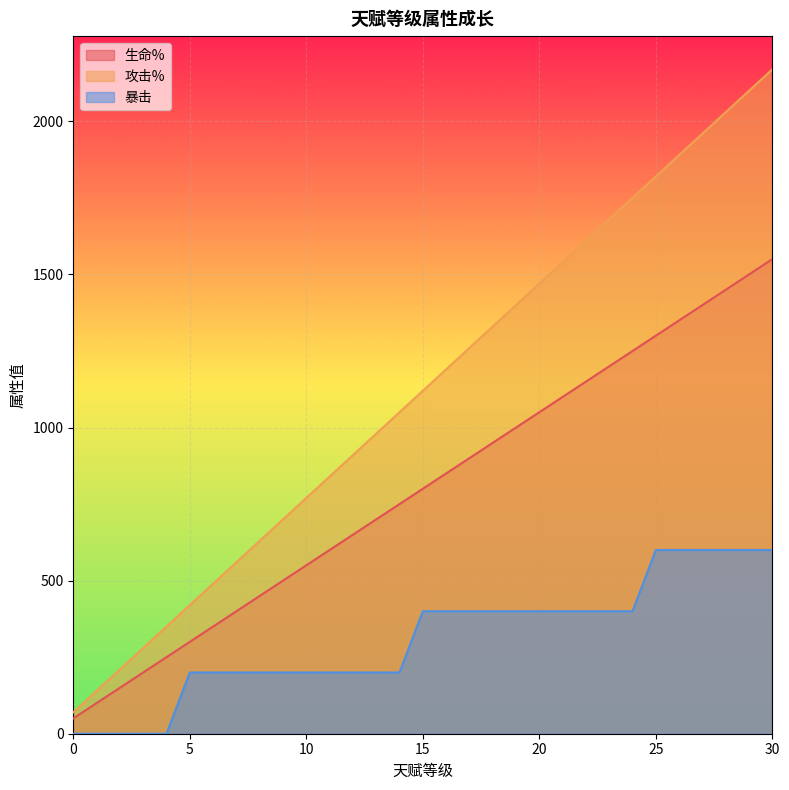

What is the value of the 暴击 point at the 22nd from the left?

400